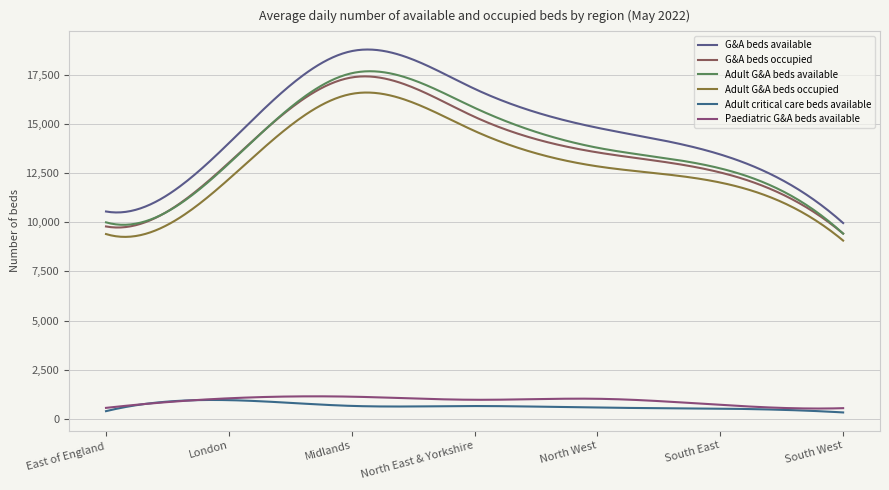

Which series has the widest spread of values?

G&A beds available